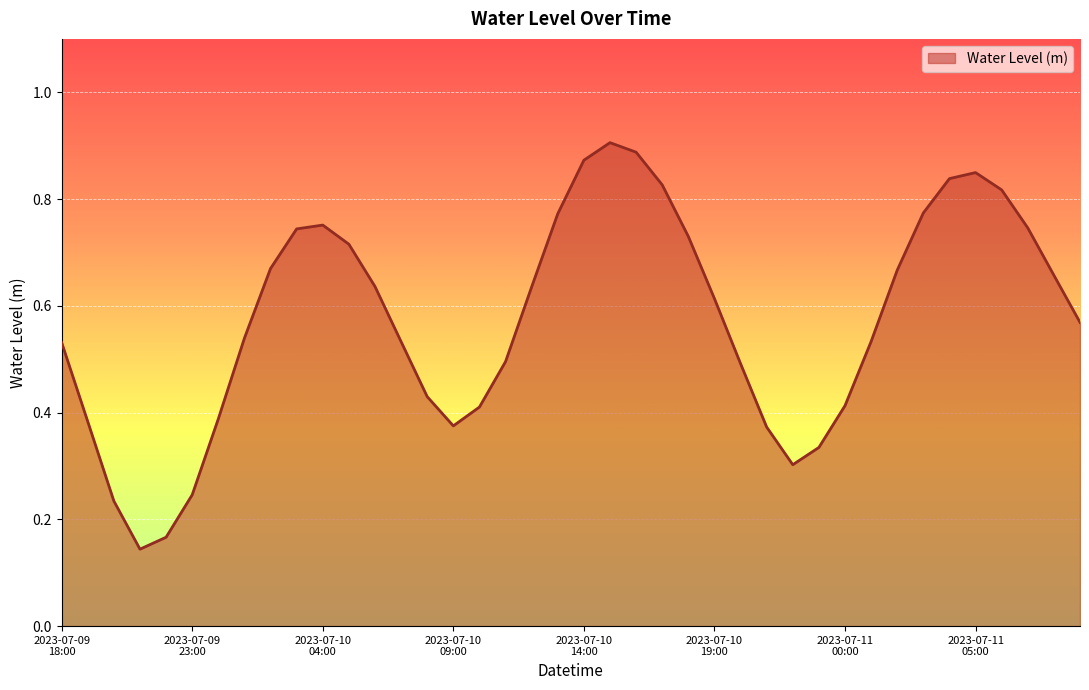

How many interior local valleys (lower than both neighbors) does the data have?

3